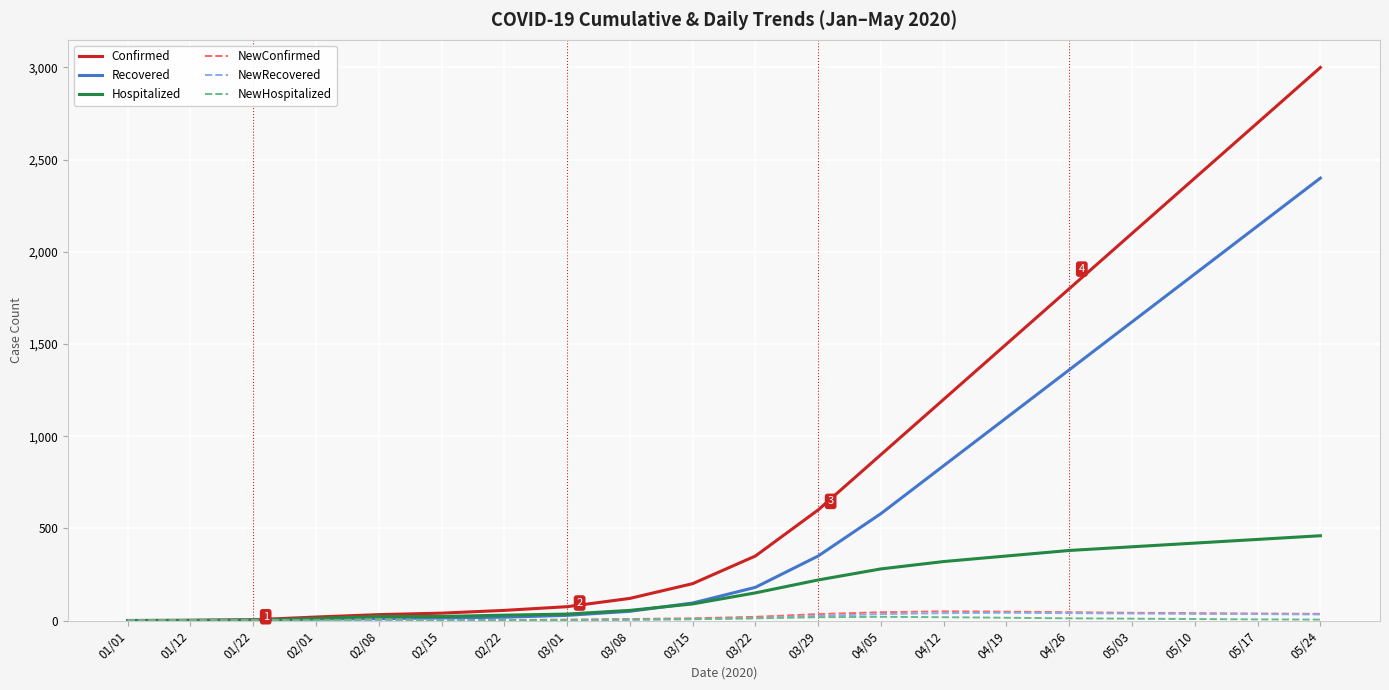

What is the greatest value displayed?

3000